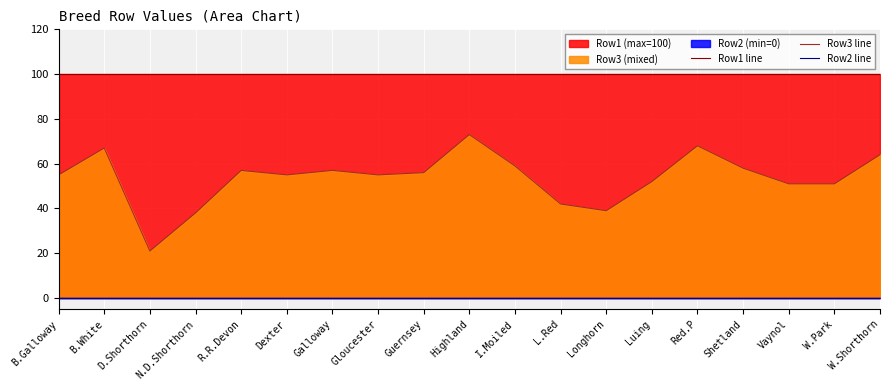

True or false: Row1 line and Row2 line intersect in this chart.

False